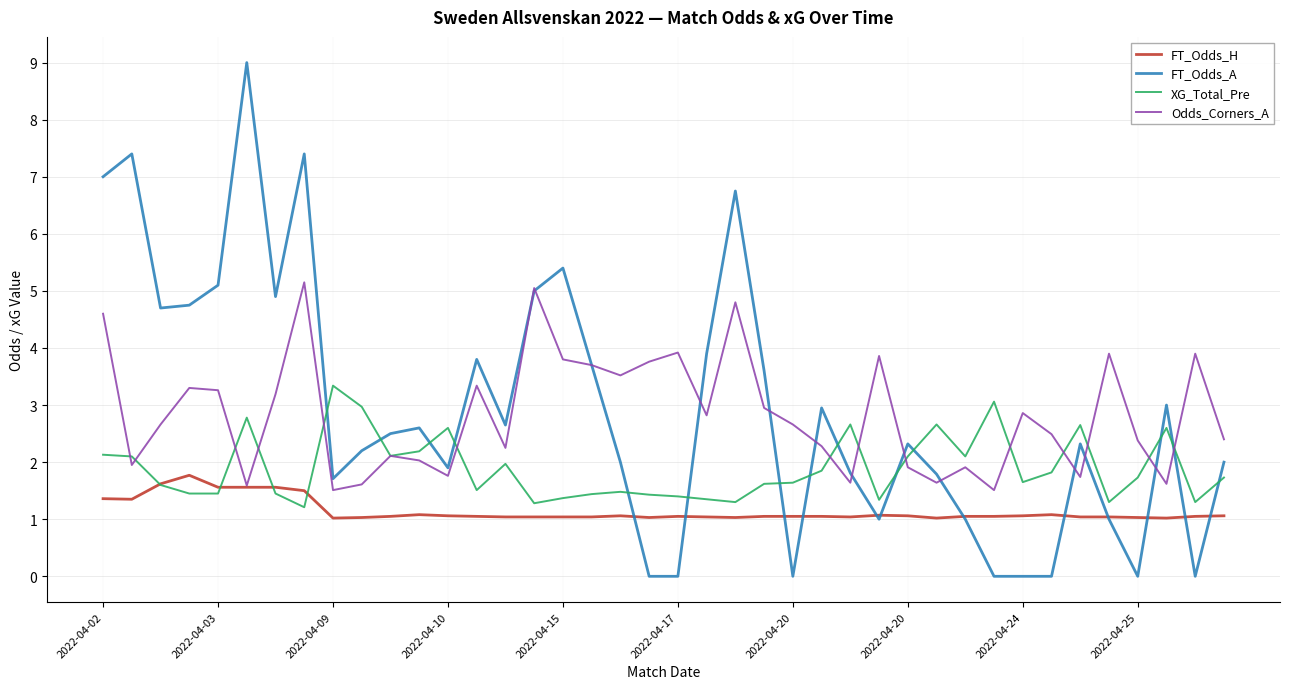

Which series has the widest spread of values?

FT_Odds_A